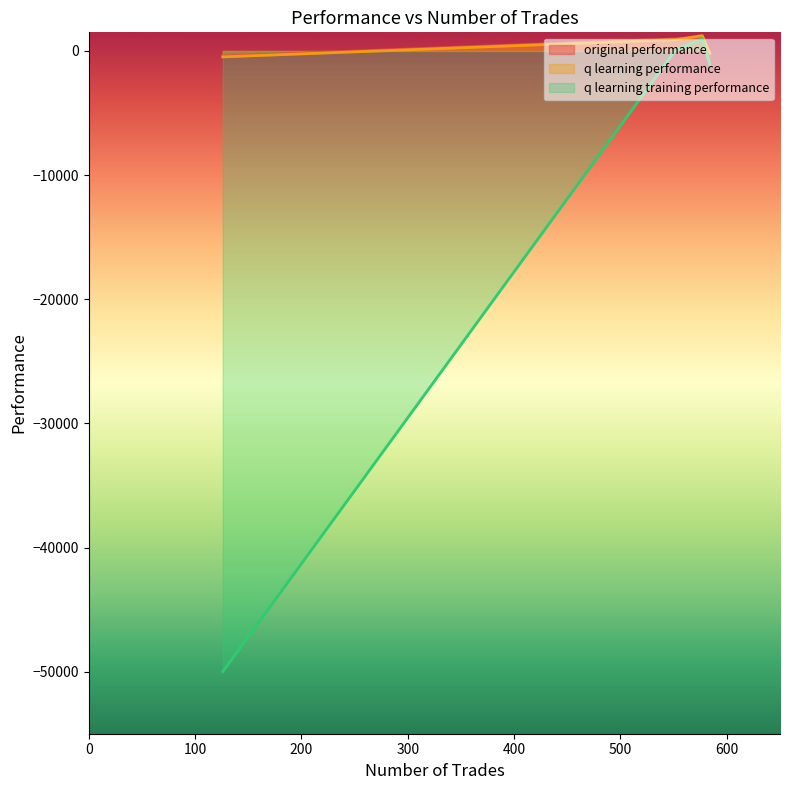

The value of q learning performance at 126 is -477.9. True or false?

True